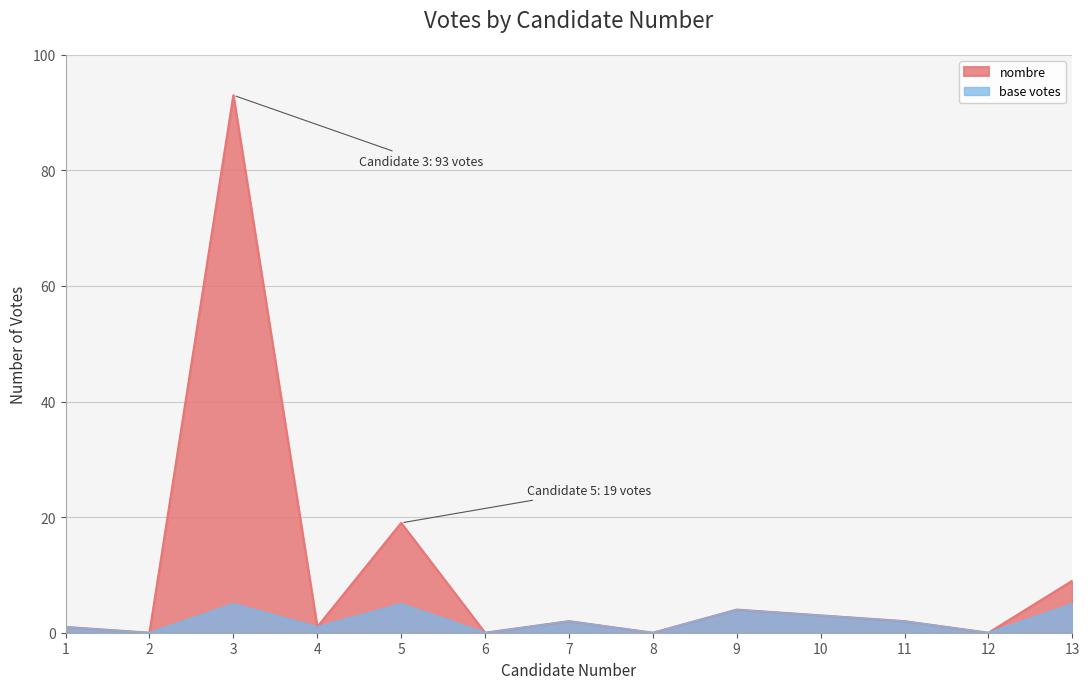

Reading left to right, list all the values displayed in this chart.

1=1	2=0	3=93	4=1	5=19	6=0	7=2	8=0	9=4	10=3	11=2	12=0	13=9